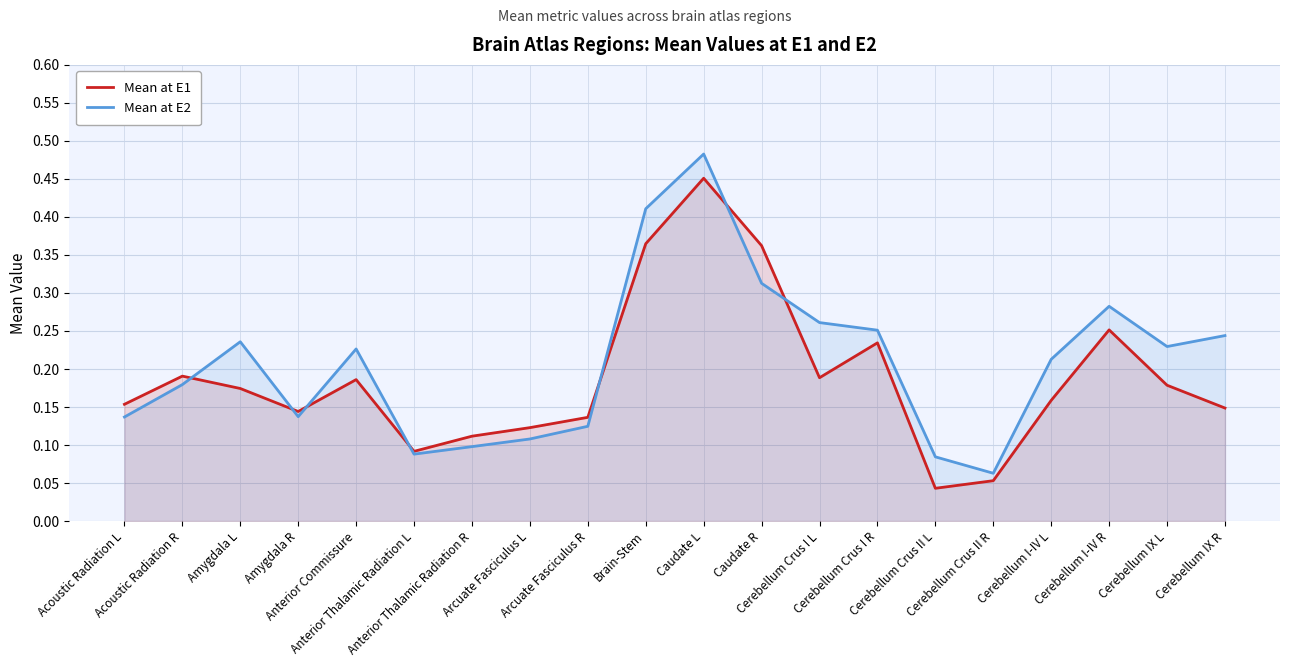

Where is the first local minimum for Mean at E2?

Amygdala R